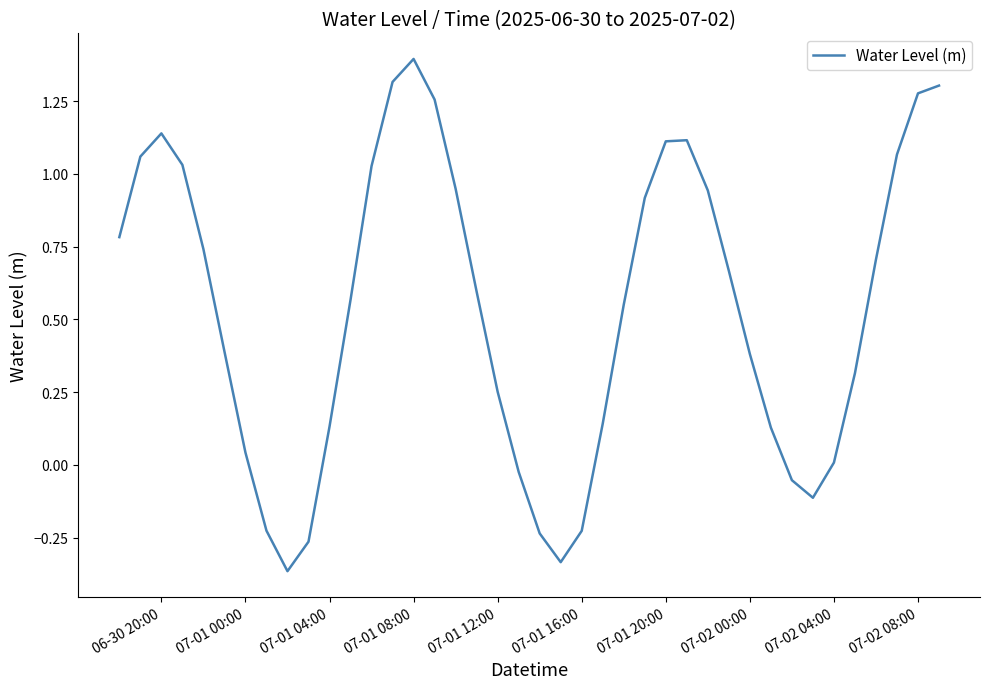

What is the maximum value shown in the chart?

1.4